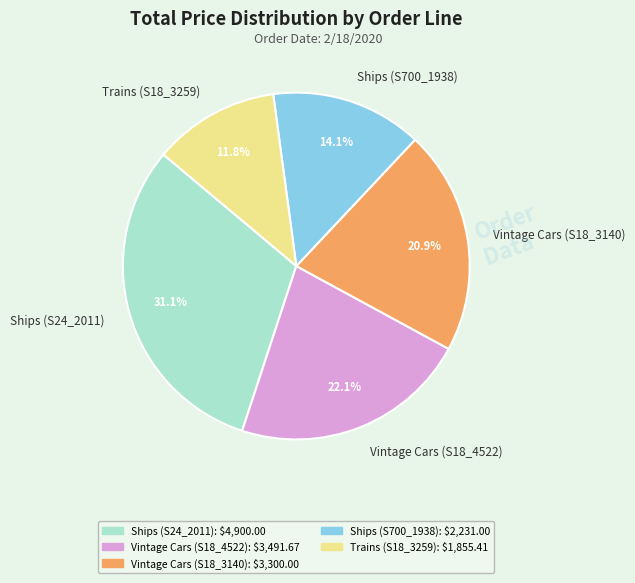

Does Trains (S18_3259) account for over 50% of the chart?

No